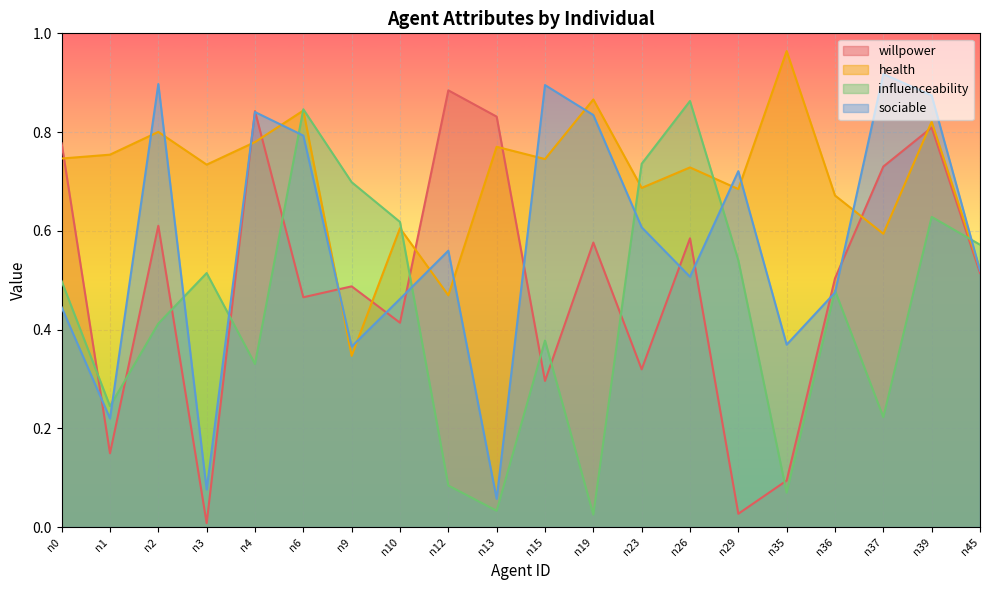

True or false: health has more than 0 points higher than both neighbors.

True